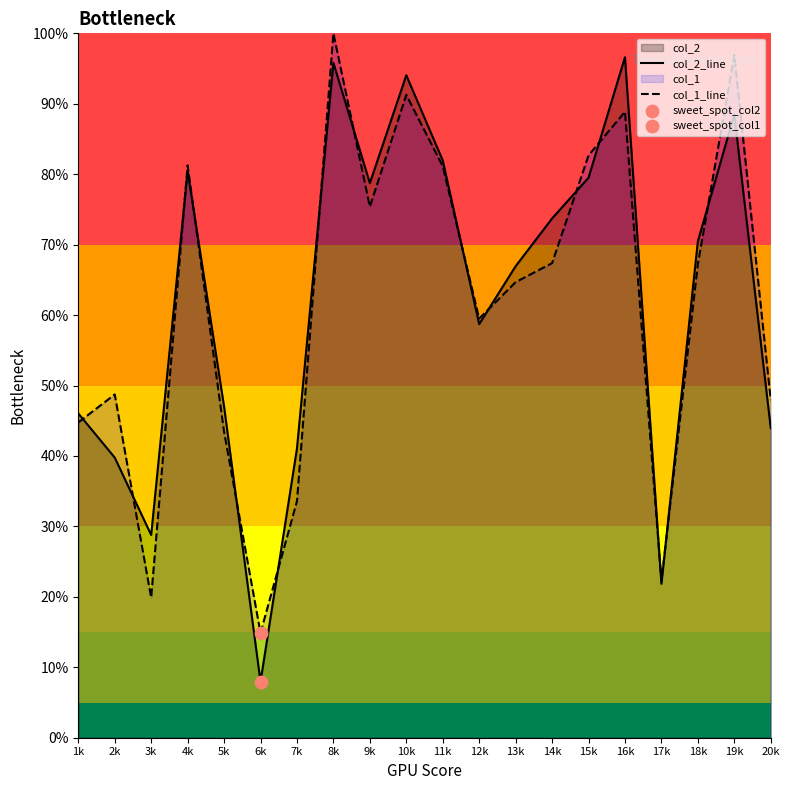

What is the total value across all series at 6k?

0.2